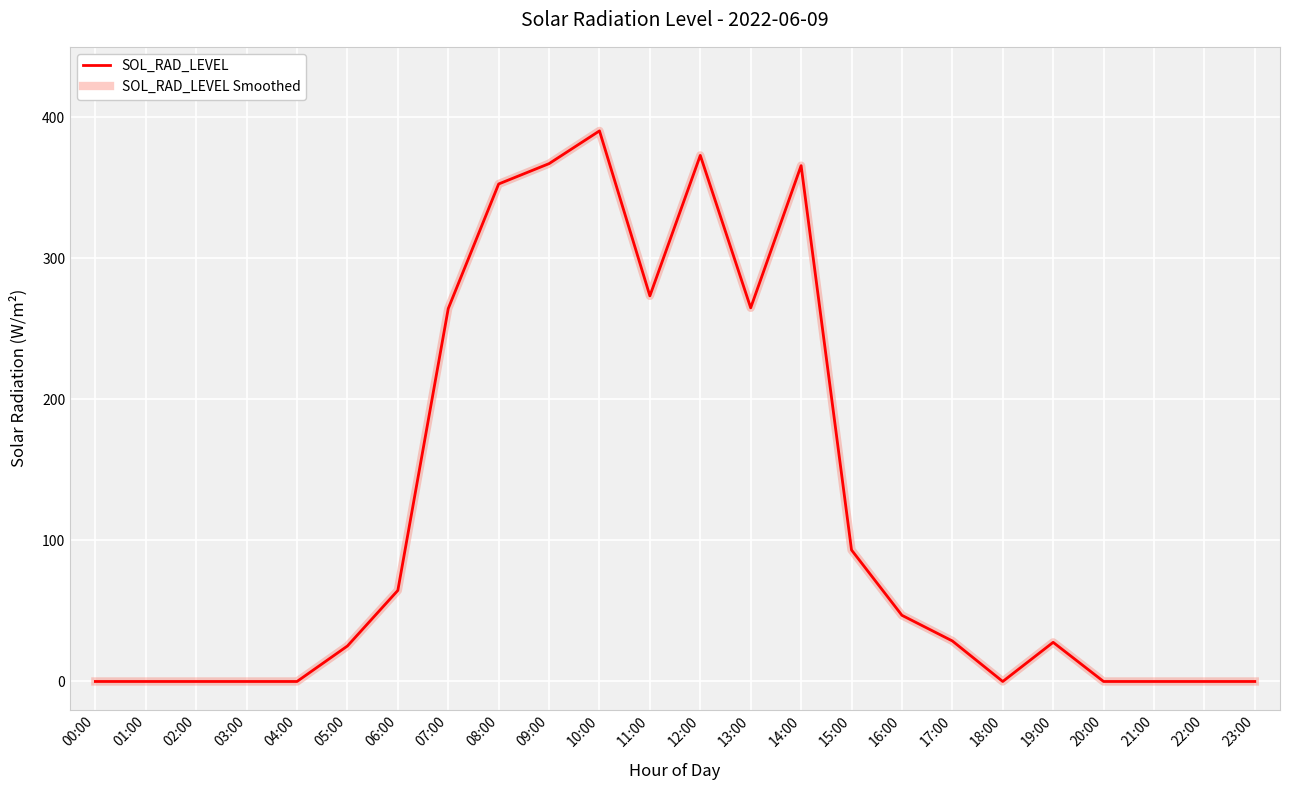

True or false: SOL_RAD_LEVEL Smoothed has a value of 246.4 at 10:00.

False